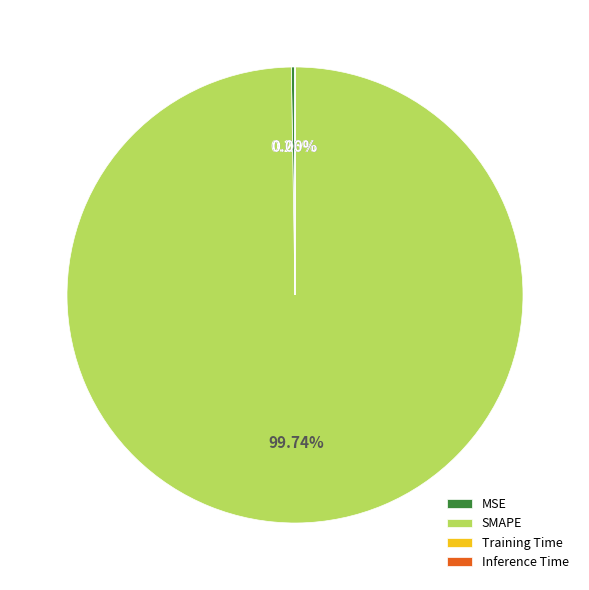

Which category has the biggest portion of the pie?

SMAPE